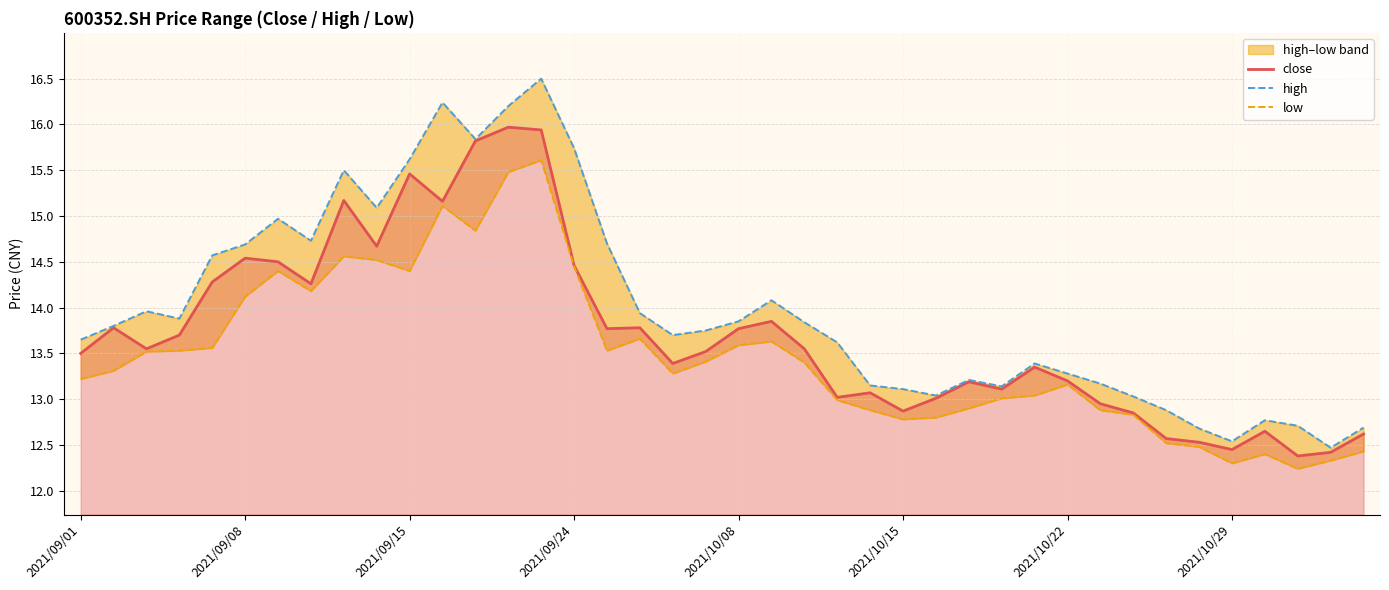

How many lines are shown in the chart?

3